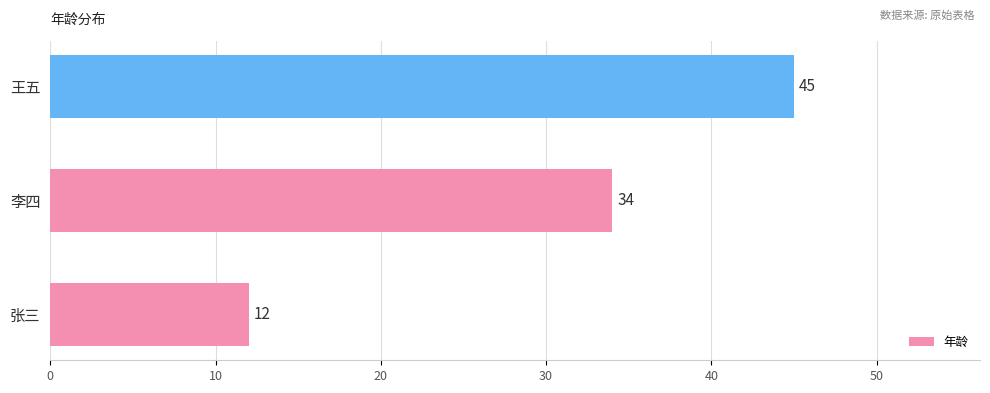

The chart shows a value of 16 at 李四. True or false?

False